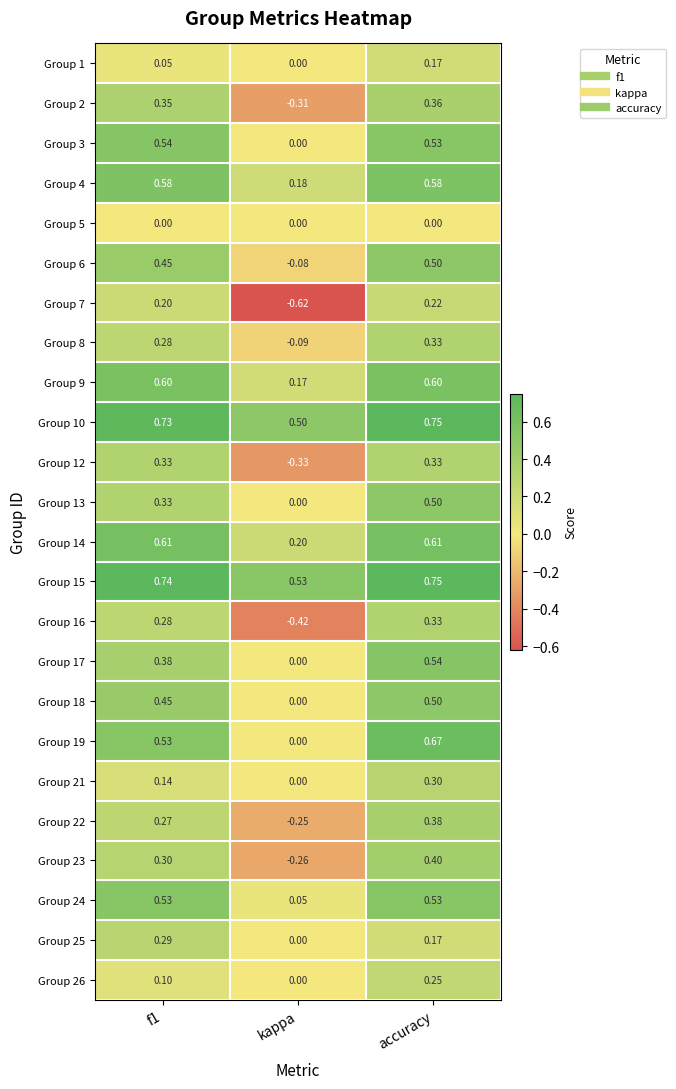

At how many categories does at least one series exceed 0?

3